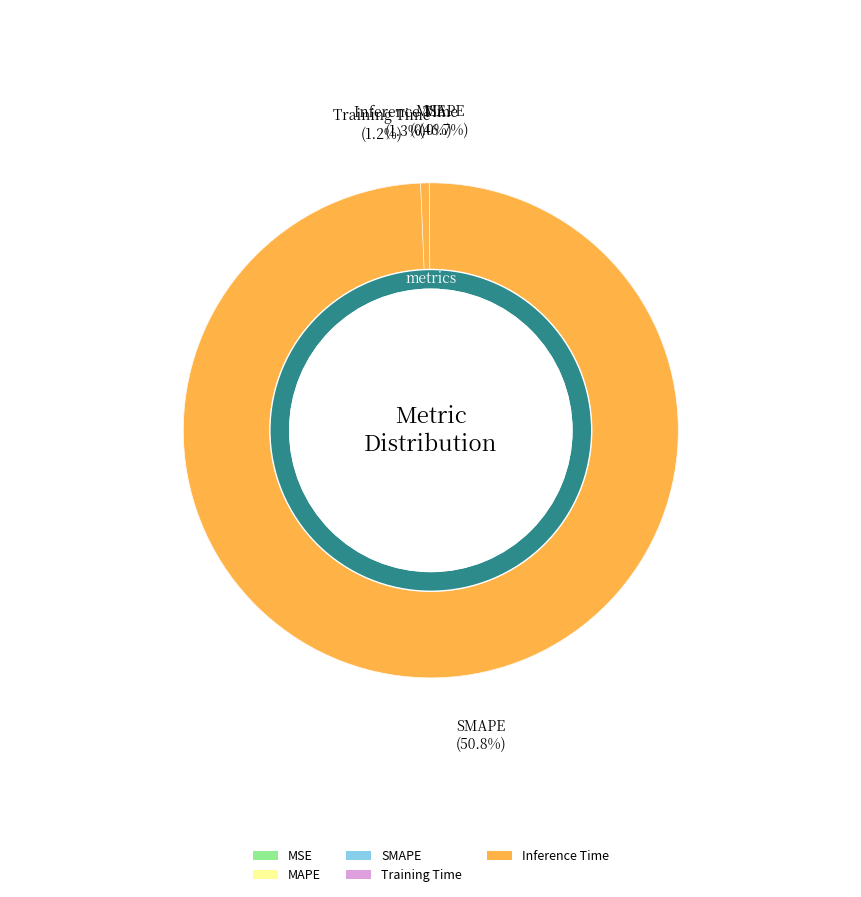

How many slices are in this pie chart?

5